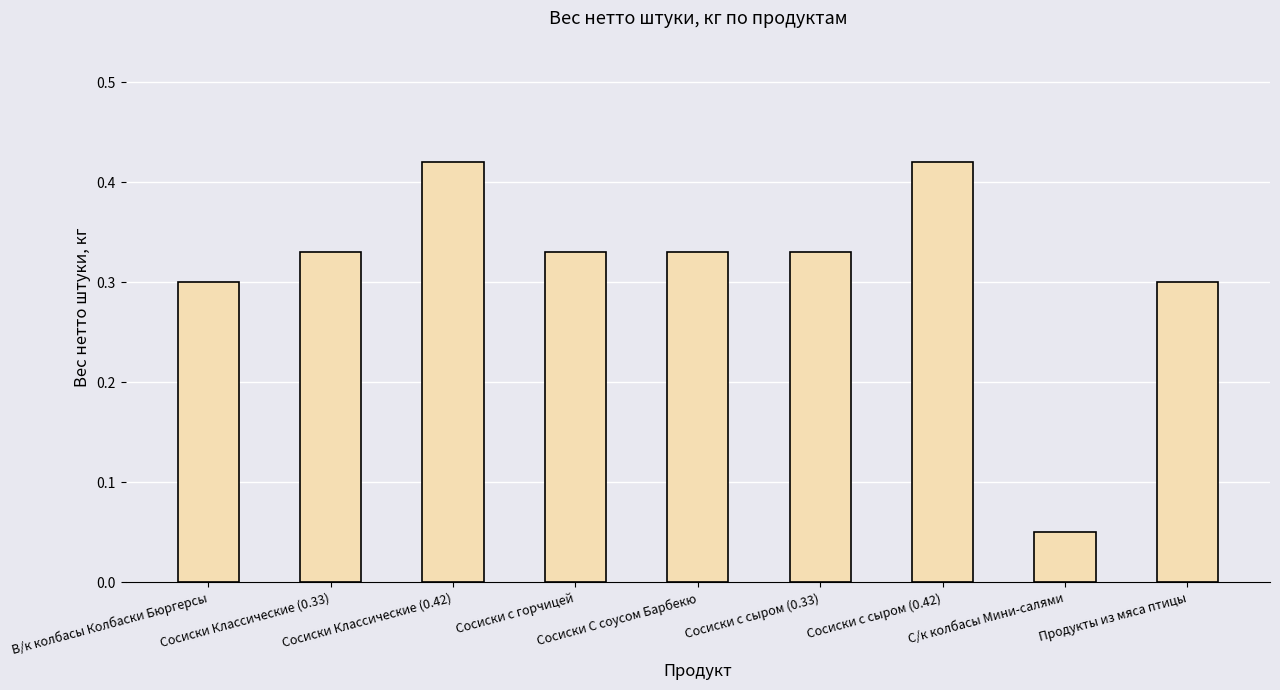

At which label is the value closest to 0?

С/к колбасы Мини-салями